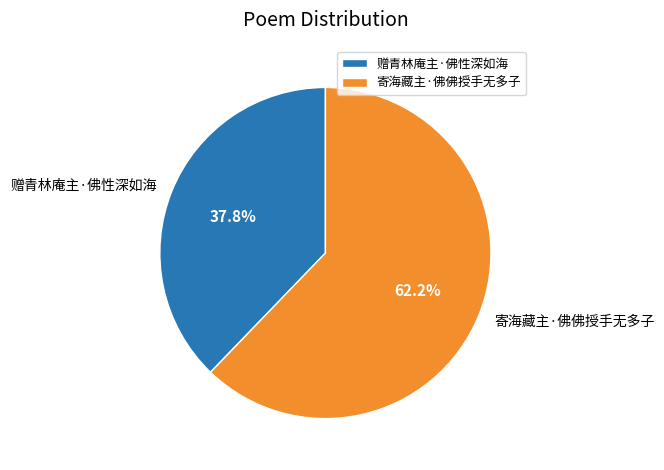

How much of the chart is everything except 寄海藏主·佛佛授手无多子?

37.8%